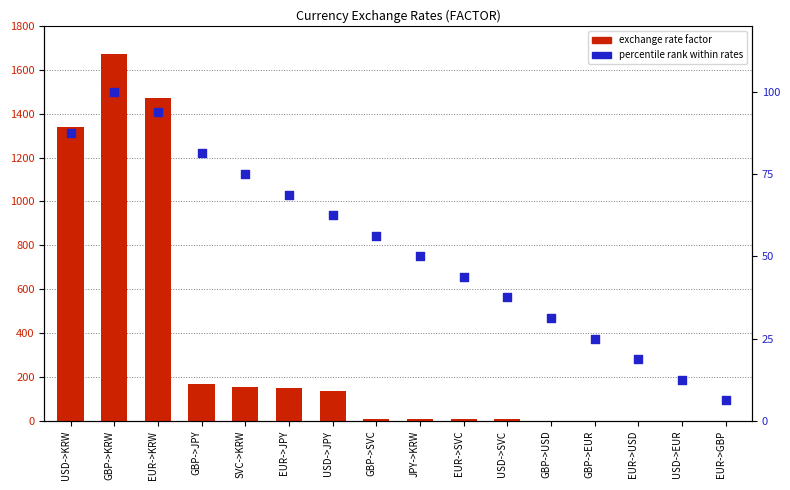

Which series has the largest total across all categories?

exchange rate factor